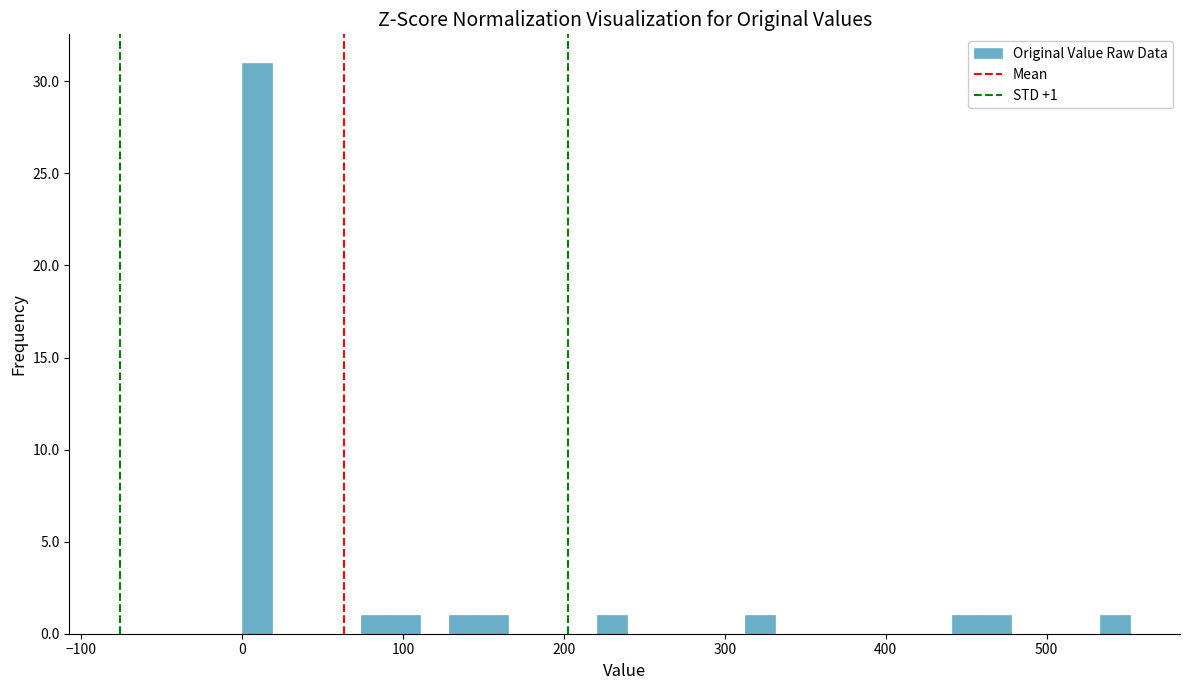

Around what value on the x-axis is the tallest bar? Give the approximate position of its centre, as read against the axis.

10